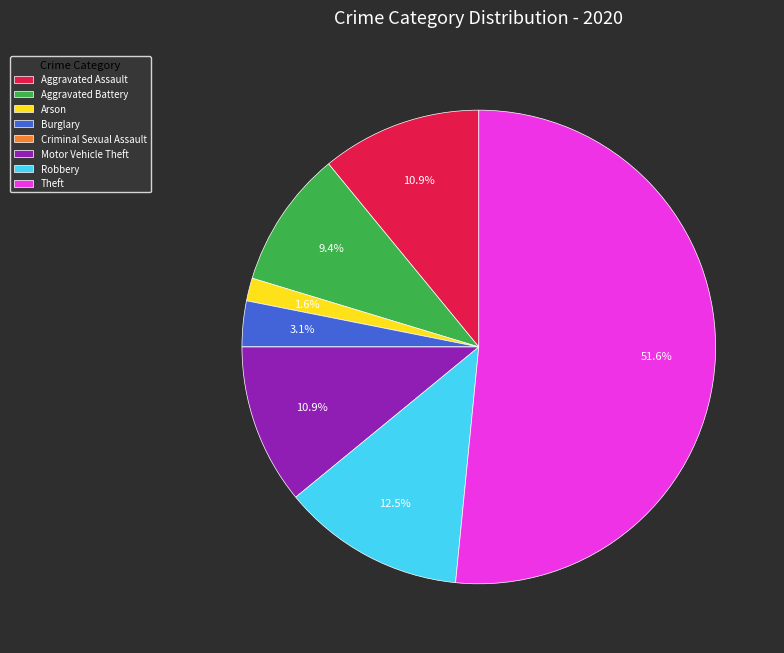

Which category accounts for the majority?

Theft